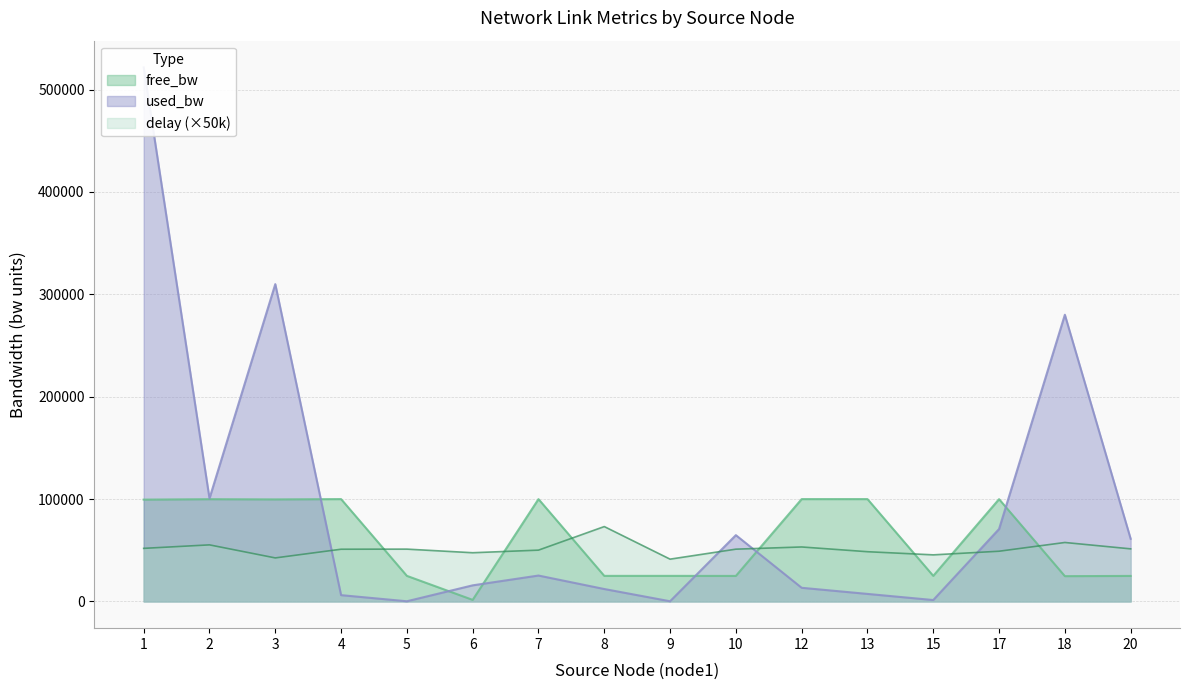

Which category has the highest value across all series?

1